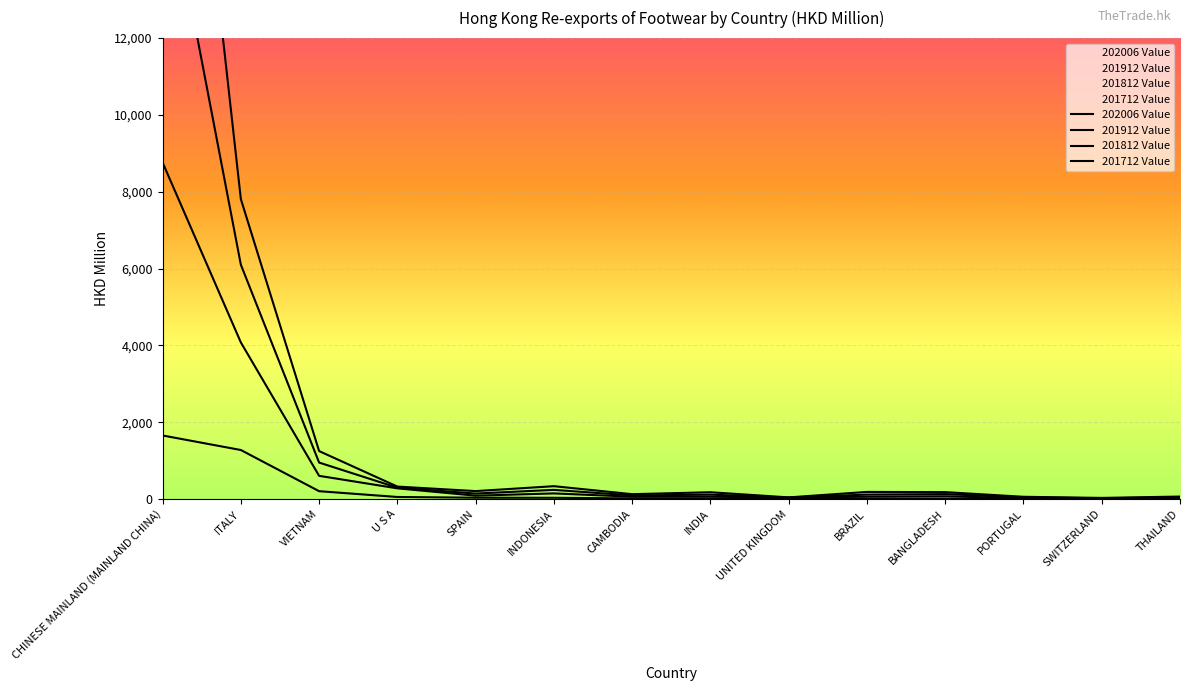

Is the value of 201812 Value at INDIA greater than the value of 202006 Value at VIETNAM?

No